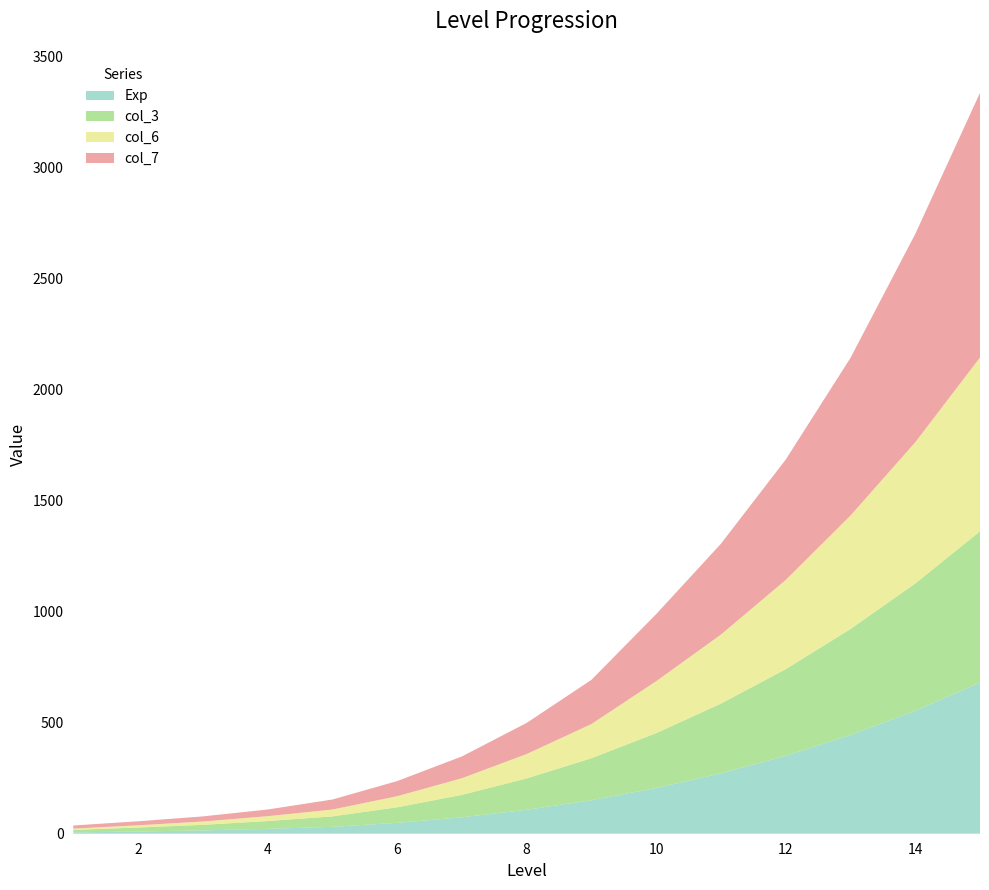

Reading left to right, list all the values displayed in this chart.

Exp: 6	10	15	22	31	49	74	108	151	206	272	351	445	554	681
col_3: 11	18	25	35	47	70	101	141	189	247	314	390	477	573	681
col_6: 6	10	15	22	31	50	75	110	154	234	311	402	511	636	783
col_7: 14	18	23	30	45	68	98	140	199	302	409	542	710	938	1192